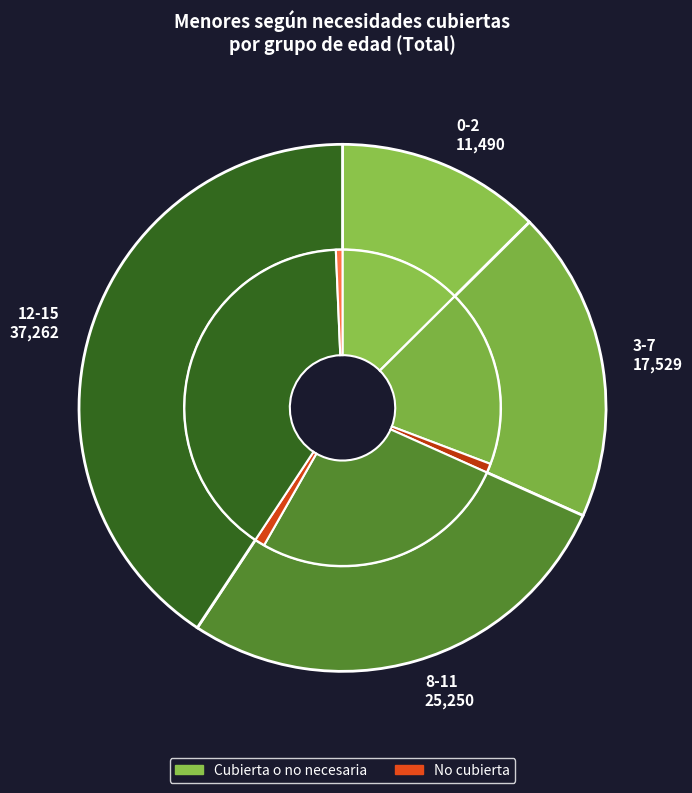

Which category has the smallest portion of the pie?

0-2